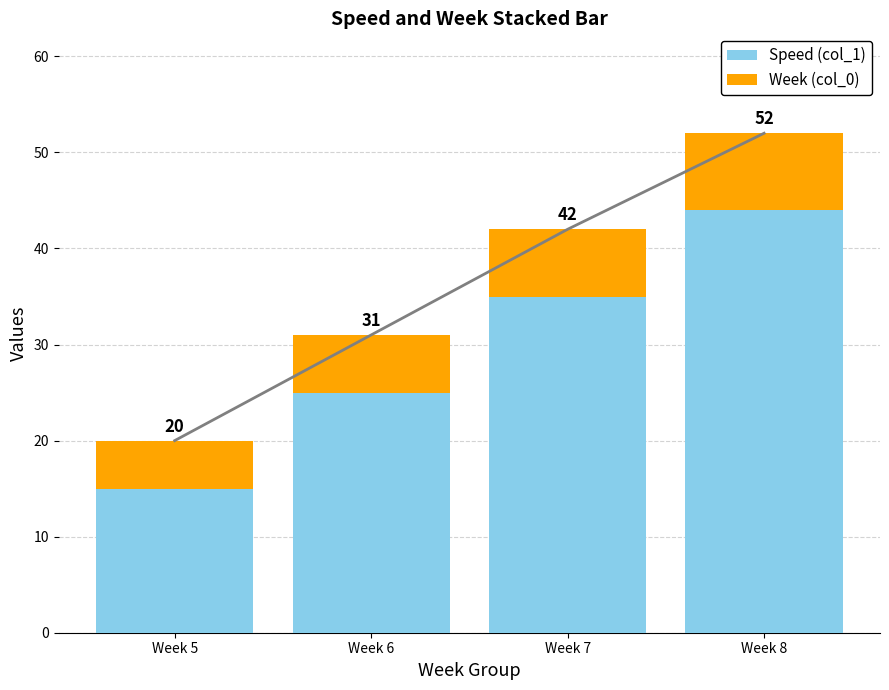

What is the value of the Speed (col_1) bar at the 3rd from the left?

35